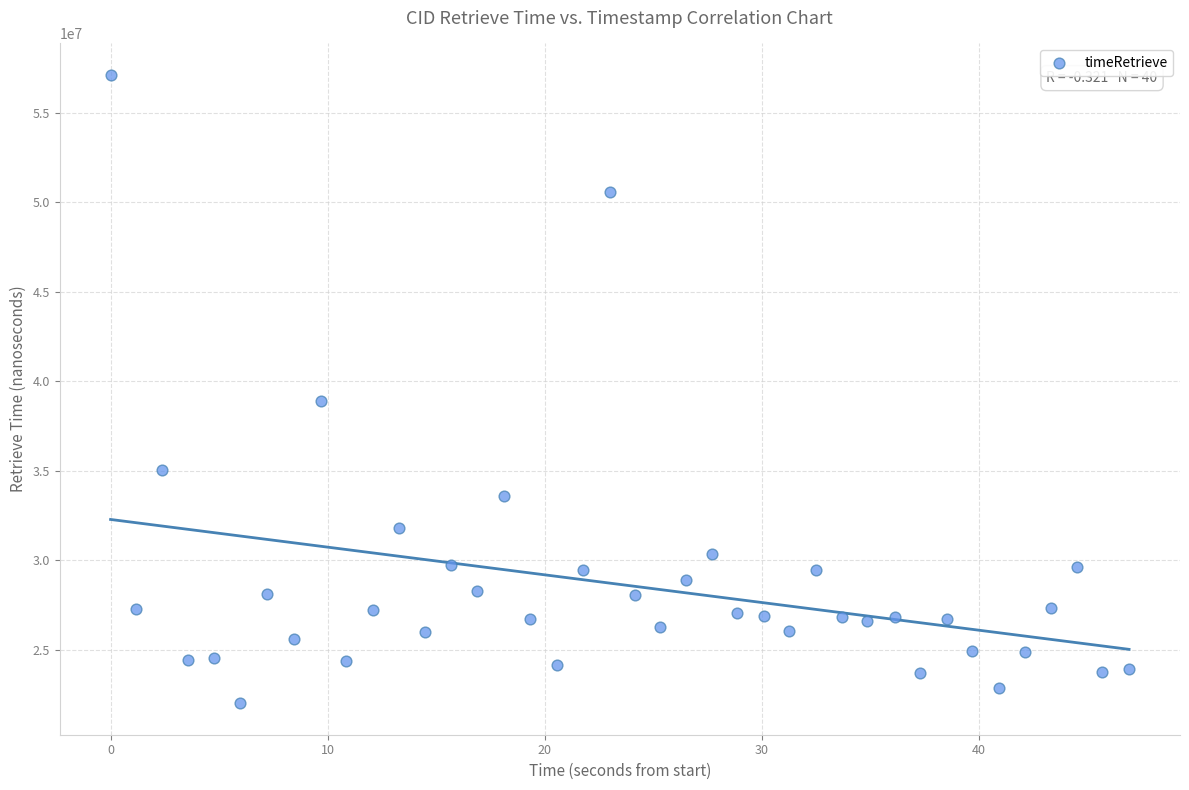

What Y value in the scatter plot is closest to 39555102?

38913331